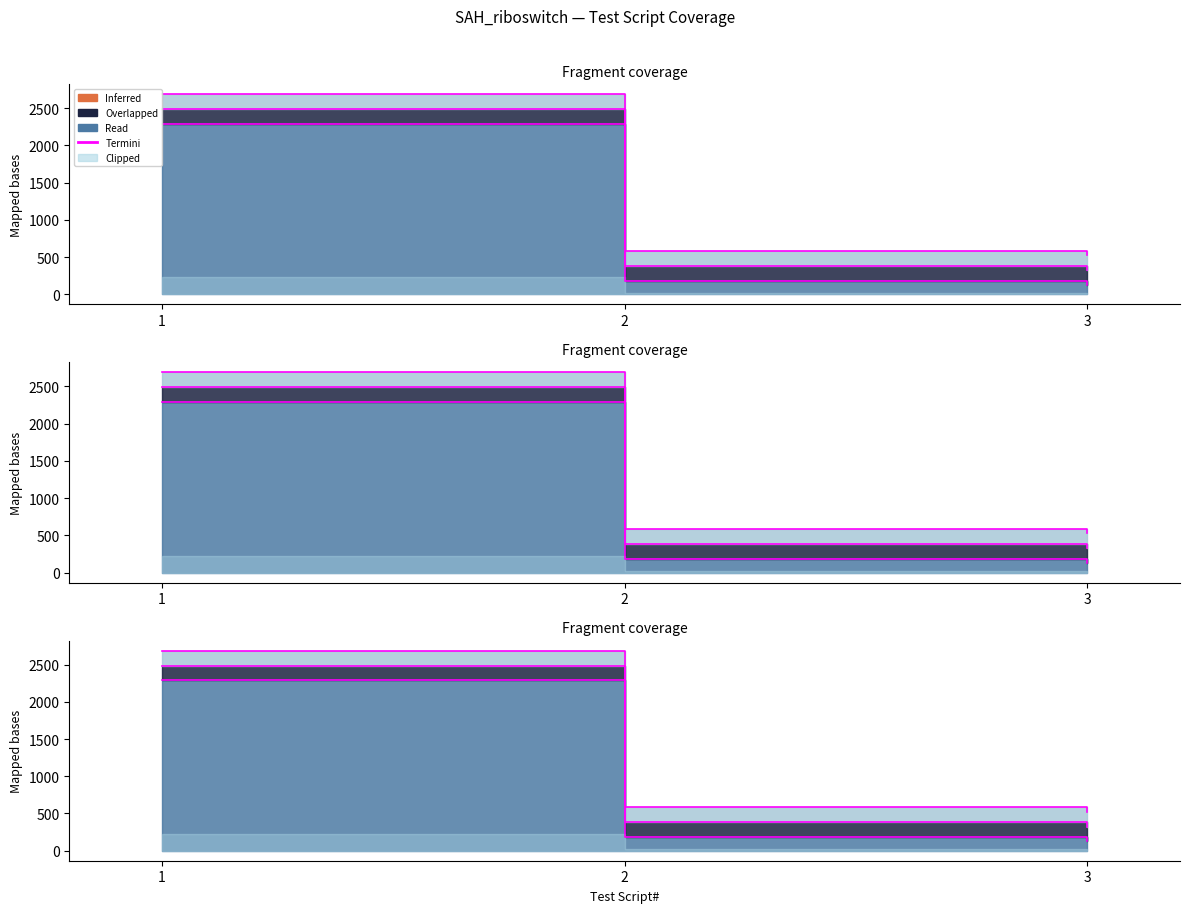

What is the highest value of the Termini (Expected-HTTP Response) series?

2487